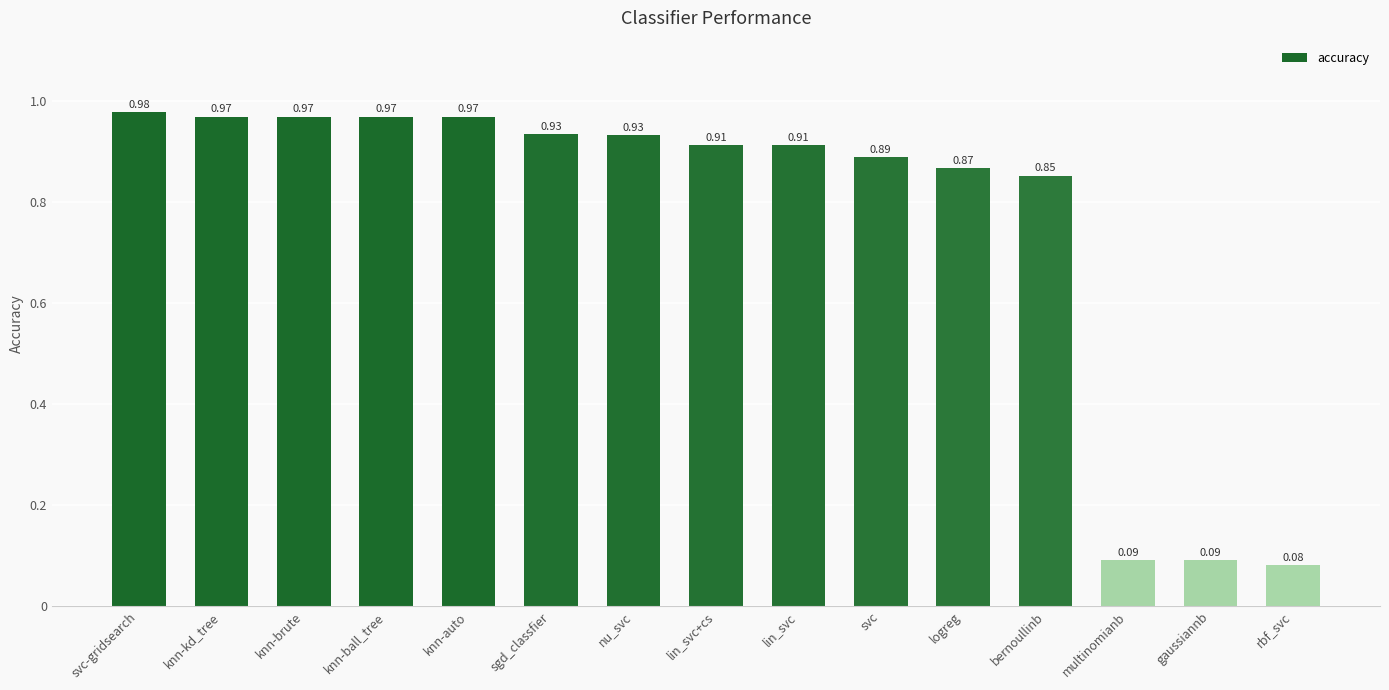

What is the label of the 7th bar from the left?

nu_svc